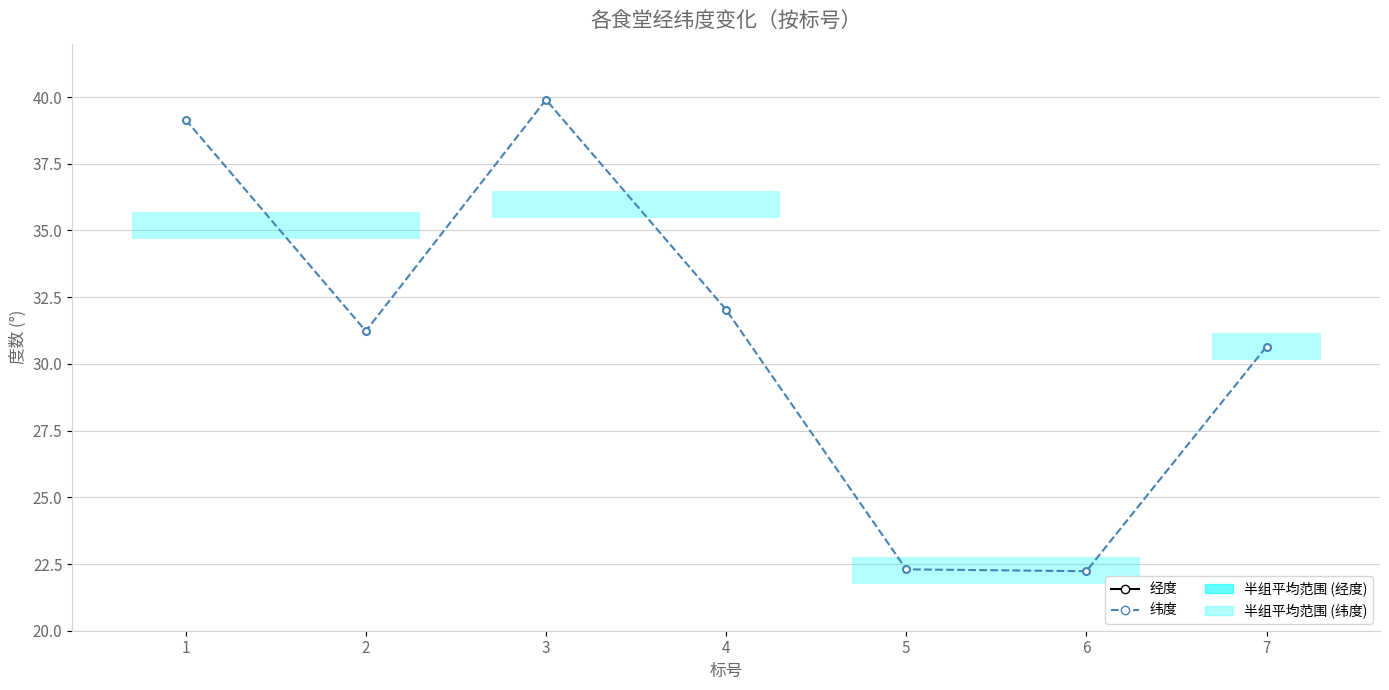

What value does the 经度 series have at 2?

121.5